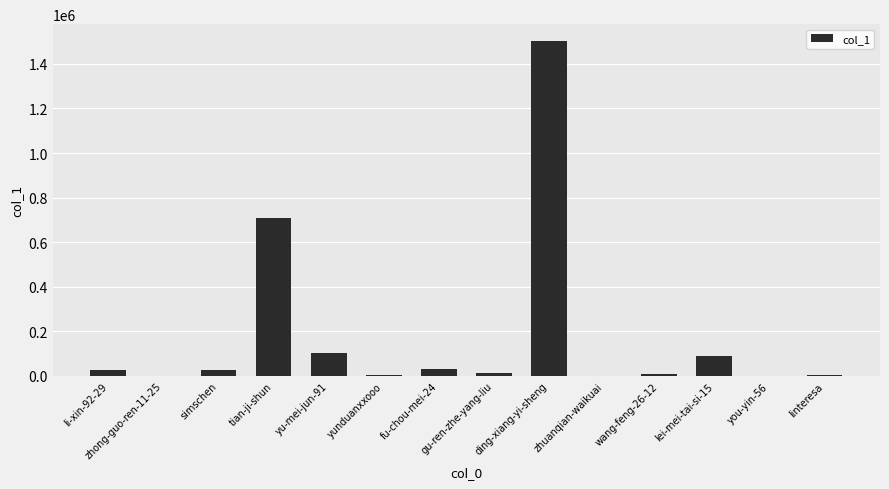

Is it true that the value at you-yin-56 is 2?

True